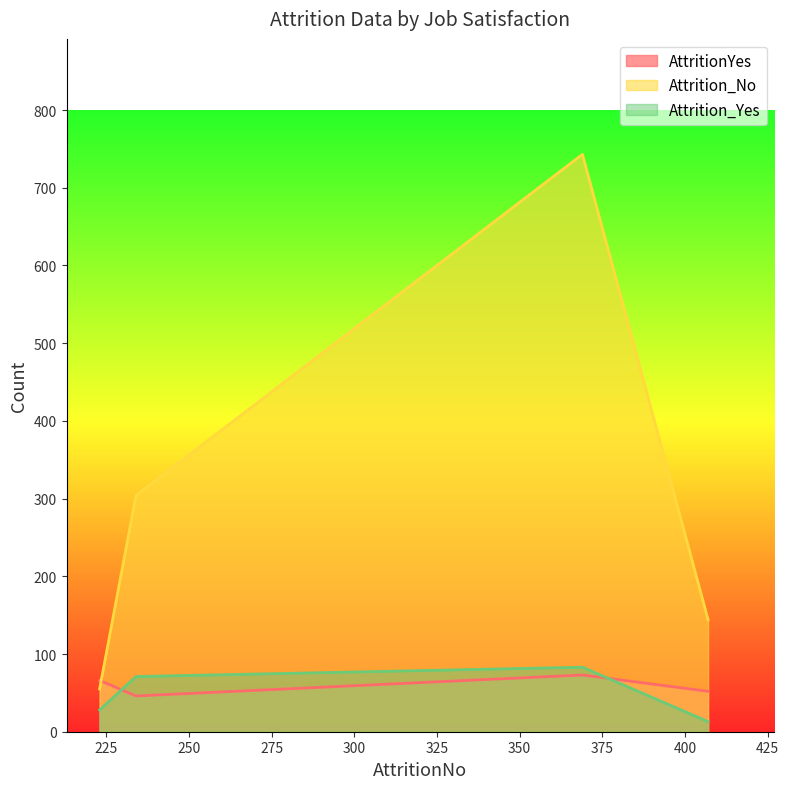

Is it true that Attrition_Yes equals 28 at 223?

True